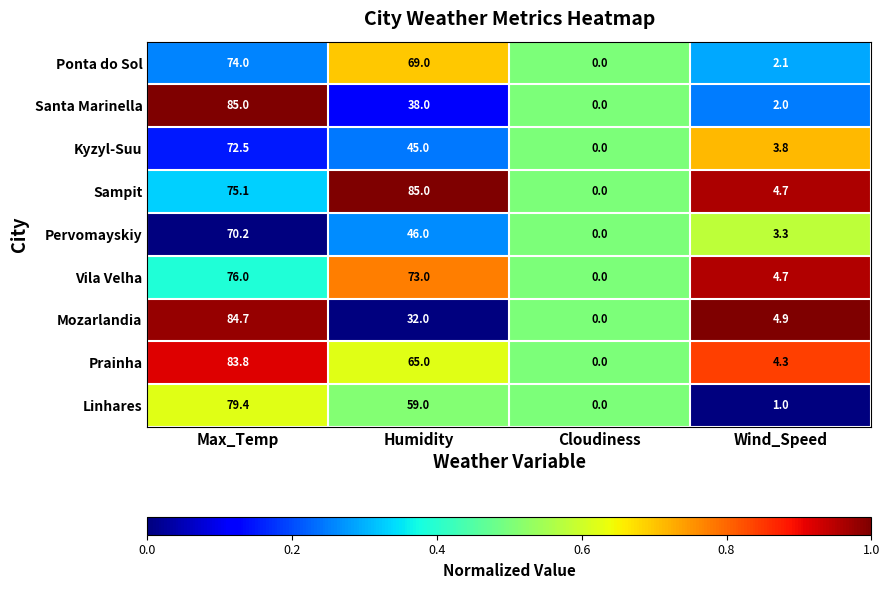

Rank the categories by Santa Marinella value from lowest to highest.

Cloudiness, Wind_Speed, Humidity, Max_Temp